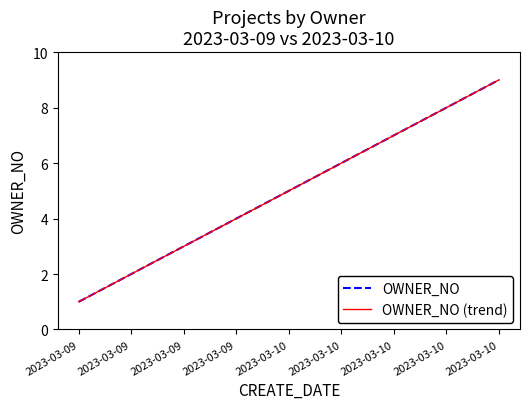

Does the chart have visible grid lines?

No